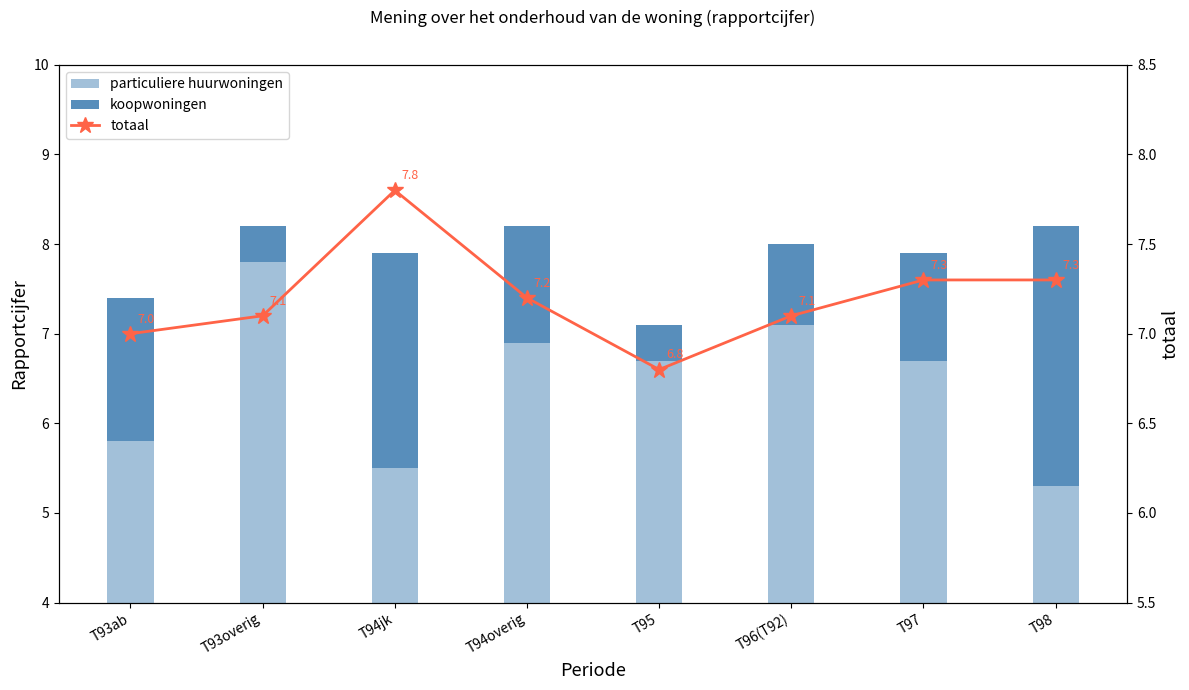

Does the chart contain stacked bars?

No